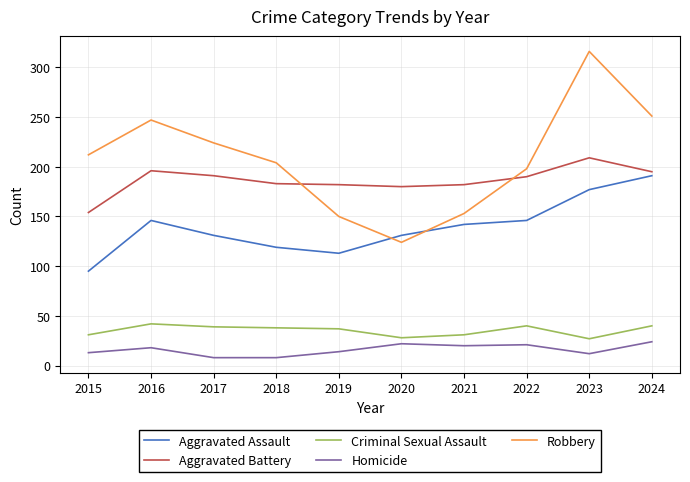

What is the difference between the highest and lowest values at 2024?

227